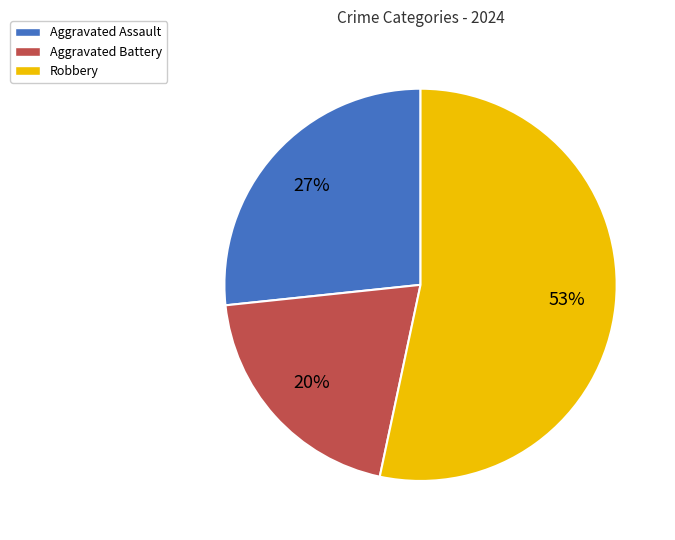

Is it true that Aggravated Assault is 27% of the pie?

True